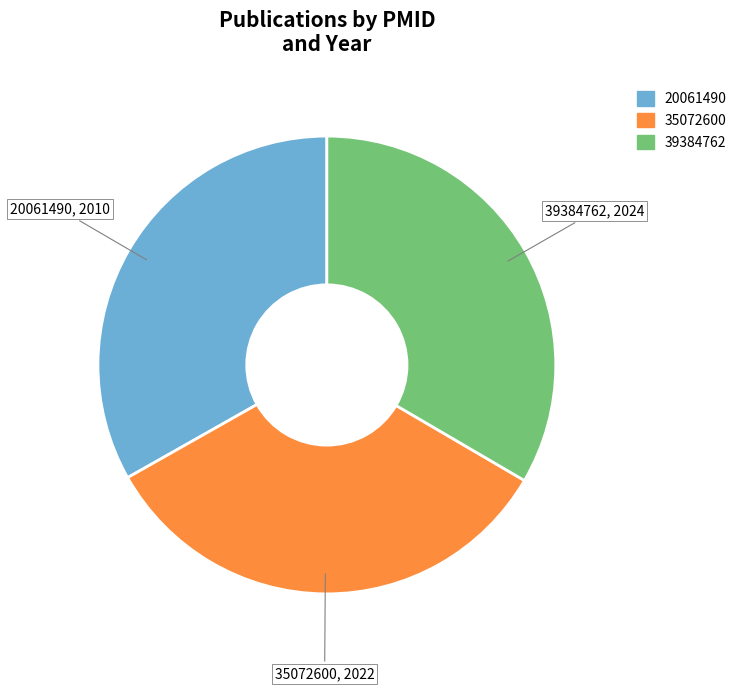

Approximately how many times larger is the value at 39384762 compared to 35072600?

1.0